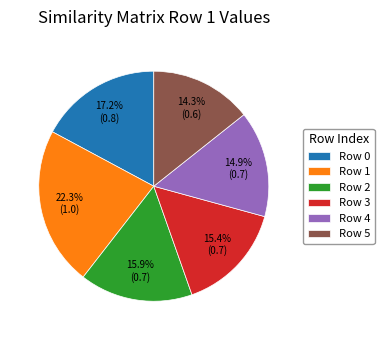

How much of the chart is everything except Row 4?

85.1%